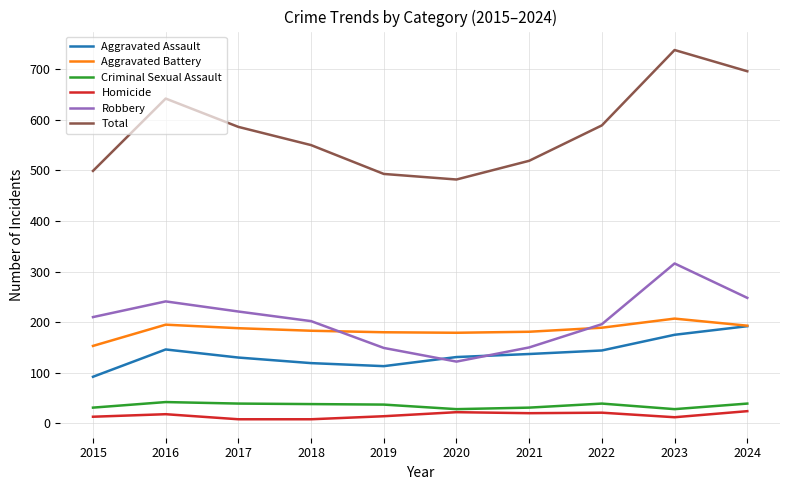

Which category has the lowest value in the Aggravated Battery series?

2015